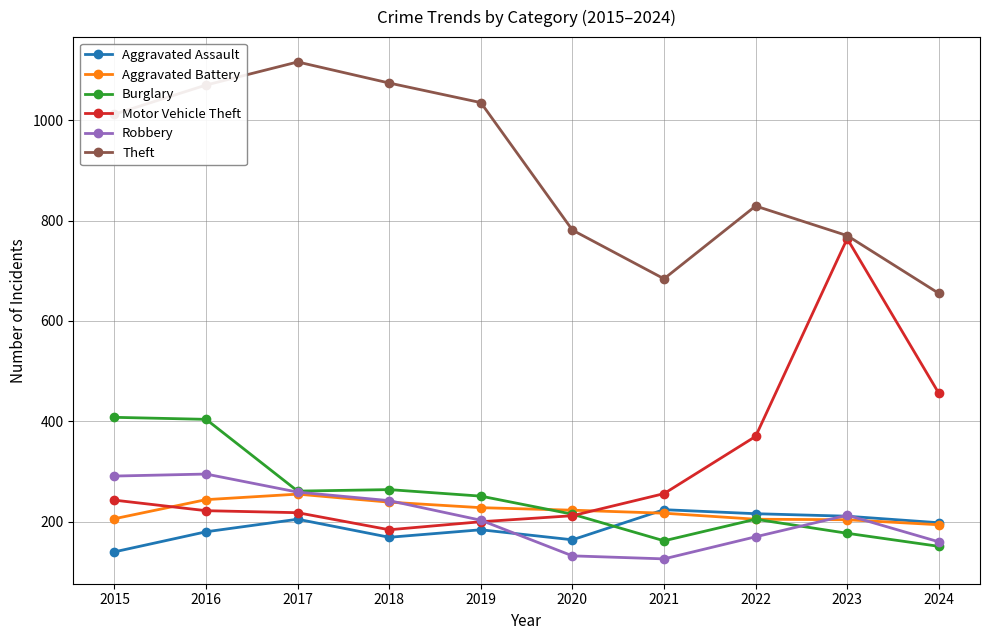

True or false: Aggravated Assault and Theft cross at least once.

False